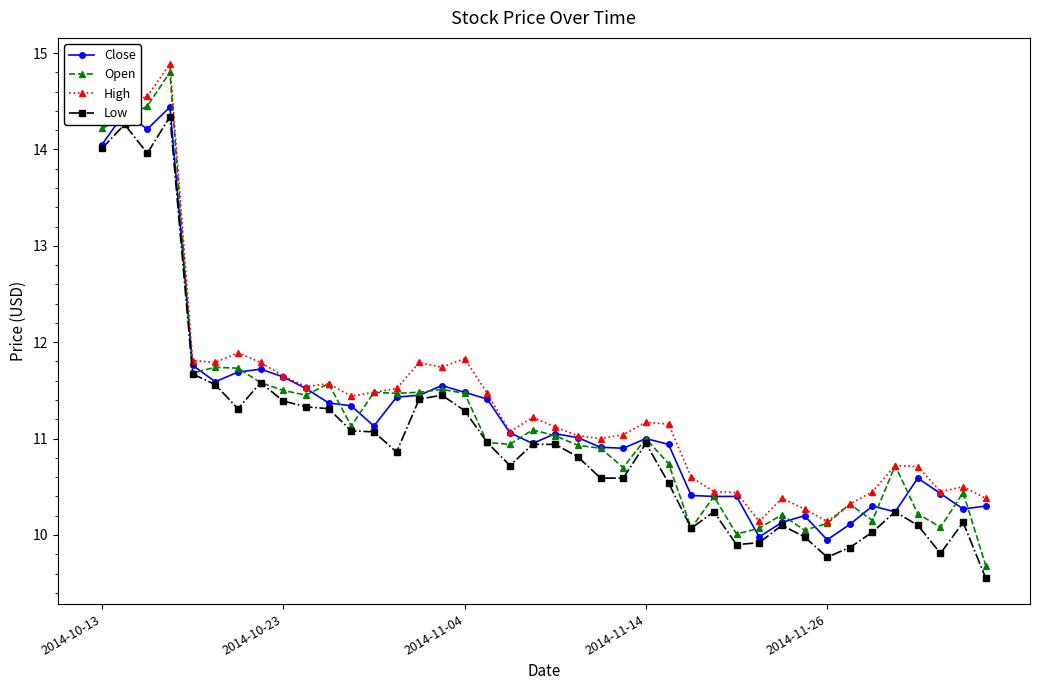

What are all the series names shown in the legend?

Close, Open, High, Low